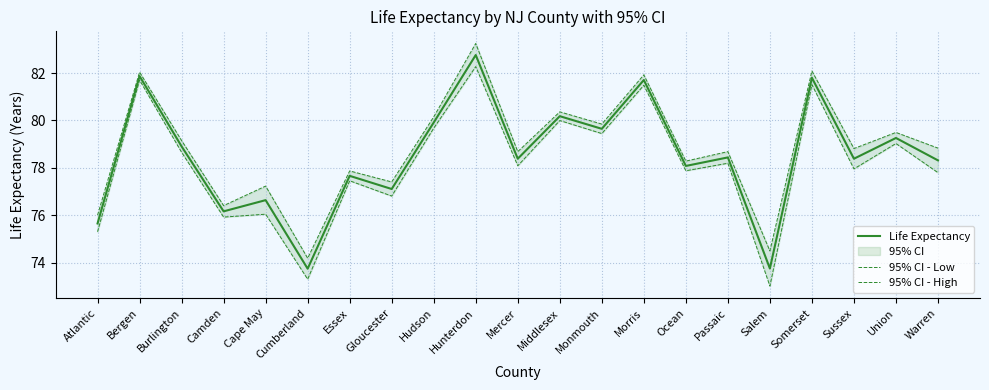

Between Somerset and Sussex, which series saw the biggest shift?

95% CI - Low